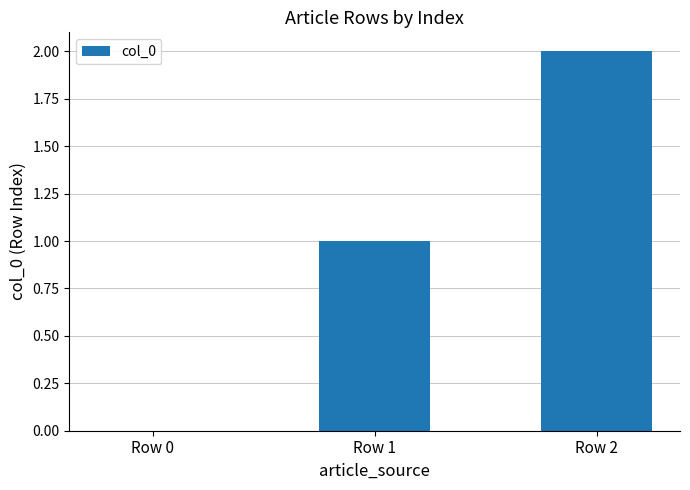

Reading left to right, what are all the values shown in this chart?

0	1	2